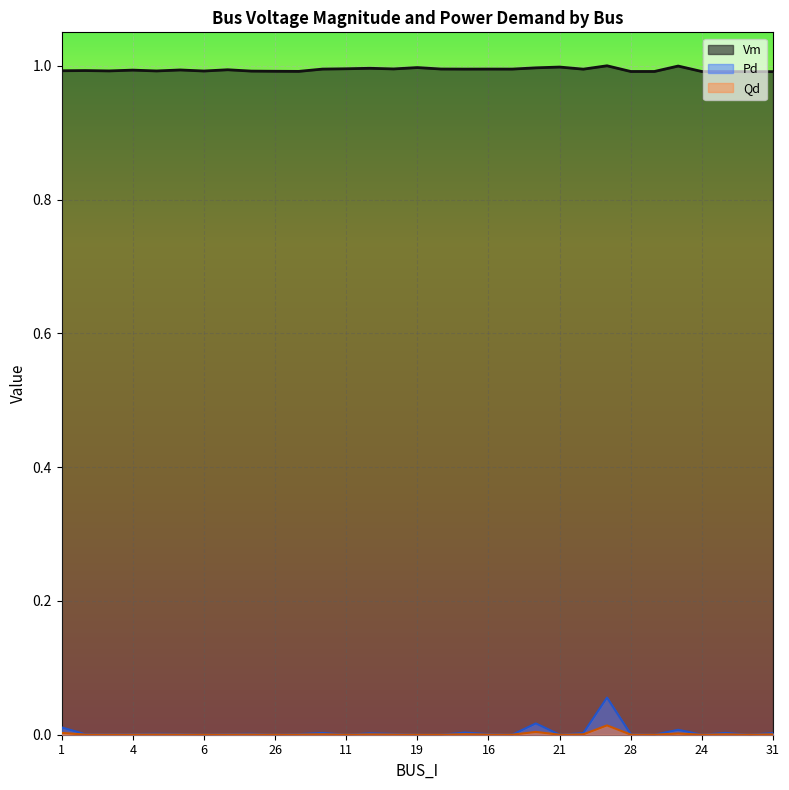

In Qd, how many points are lower than both neighbors (excluding endpoints)?

9